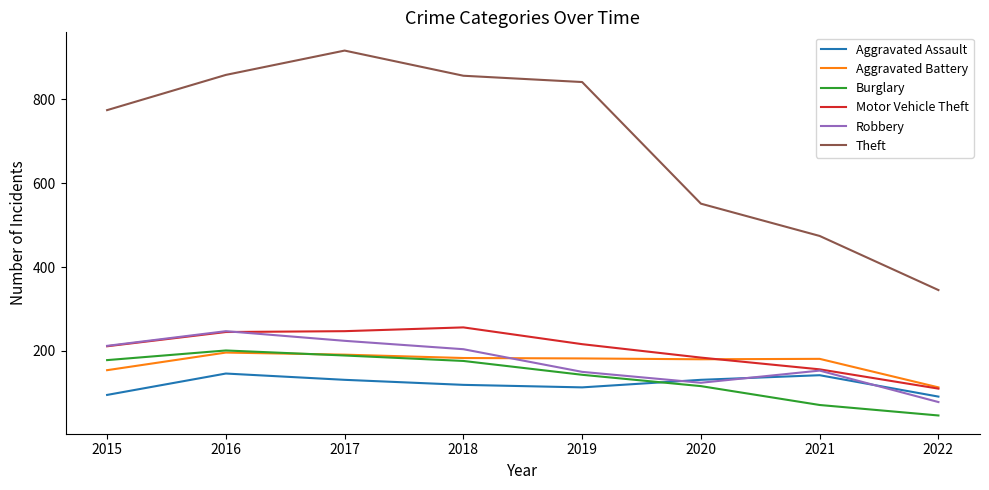

Between 2018 and 2022, which series saw the biggest shift?

Theft